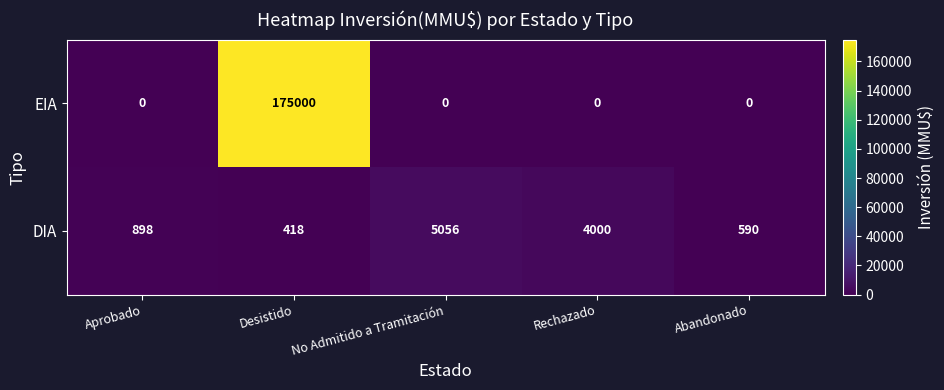

What is the difference between the EIA values at Desistido and Abandonado?

175000